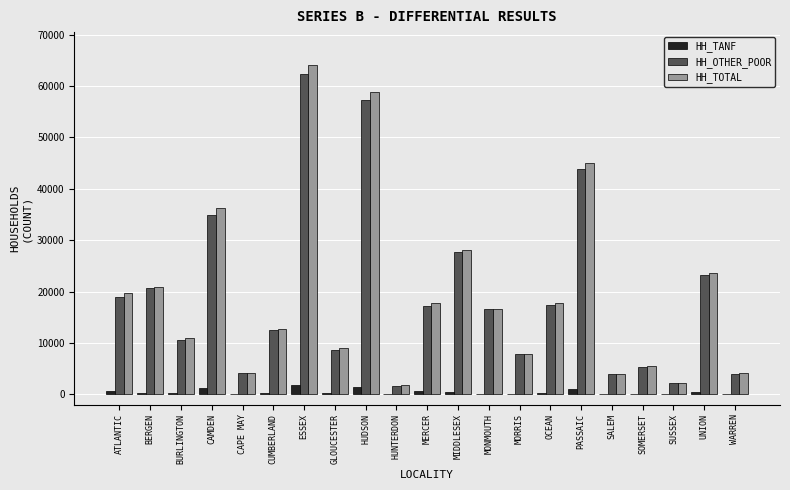

At which label does HH_TOTAL first exceed 16716?

ATLANTIC